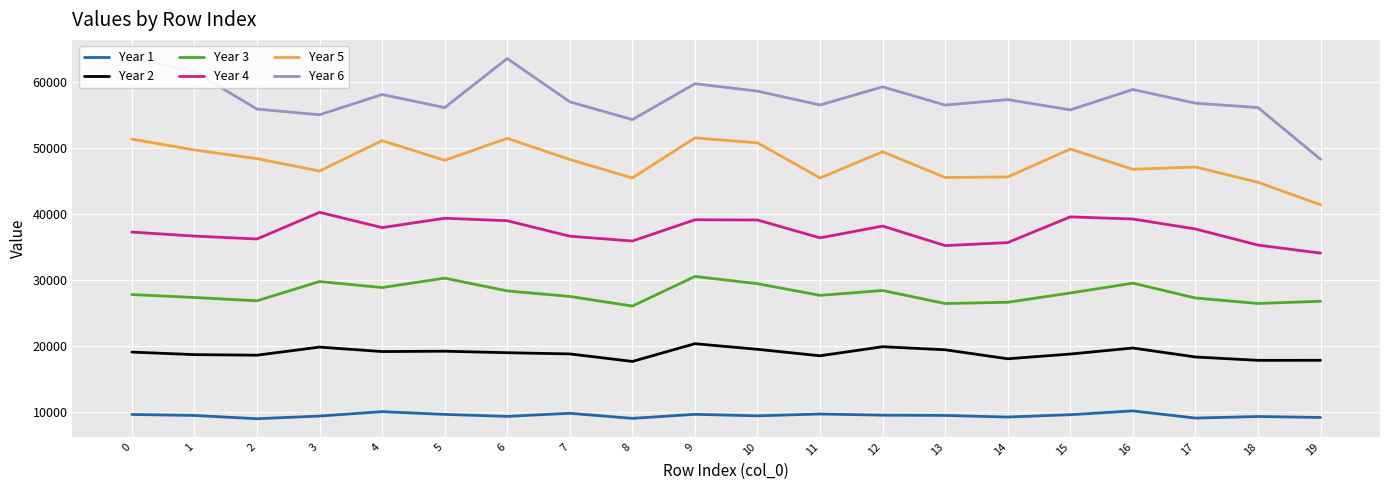

List the series in order of their overall mean, lowest first.

Year 1, Year 2, Year 3, Year 4, Year 5, Year 6